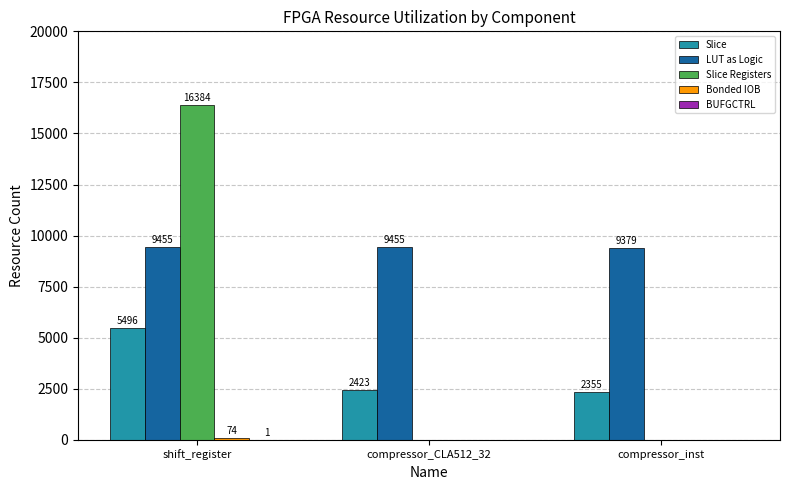

How many distinct data groups are displayed?

5